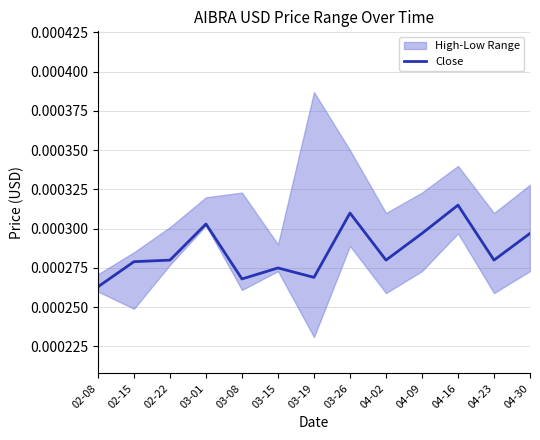

The chart shows a value of 0.0 at 03-19. True or false?

False